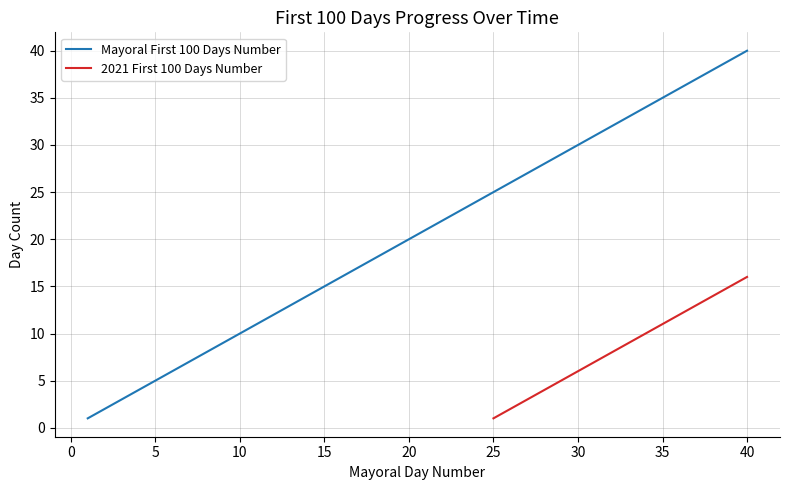

The value of 2021 First 100 Days Number at 35 is 4. True or false?

False